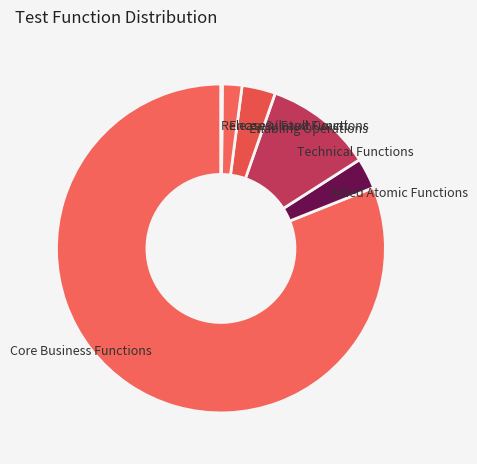

Which slice is the largest?

Core Business Functions